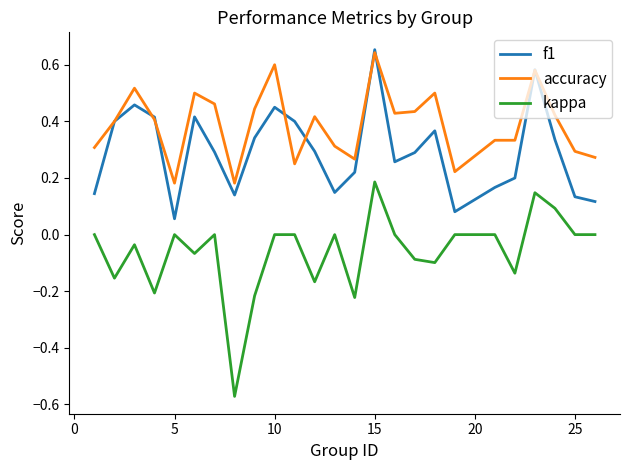

True or false: kappa and f1 cross at least once.

False